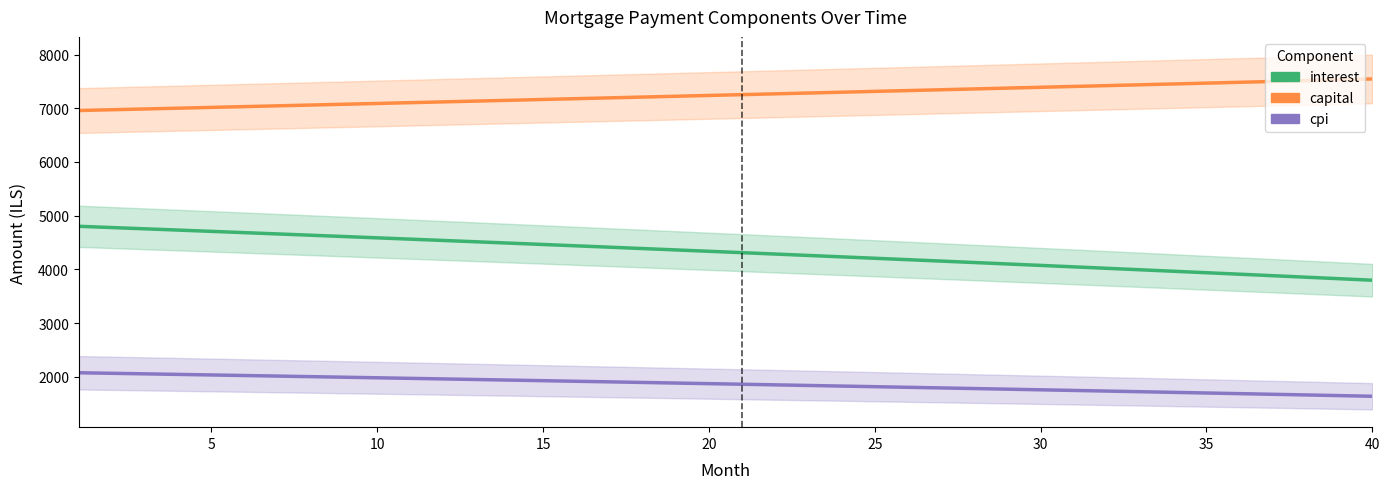

What is the total value across all series at 25?

13335.2